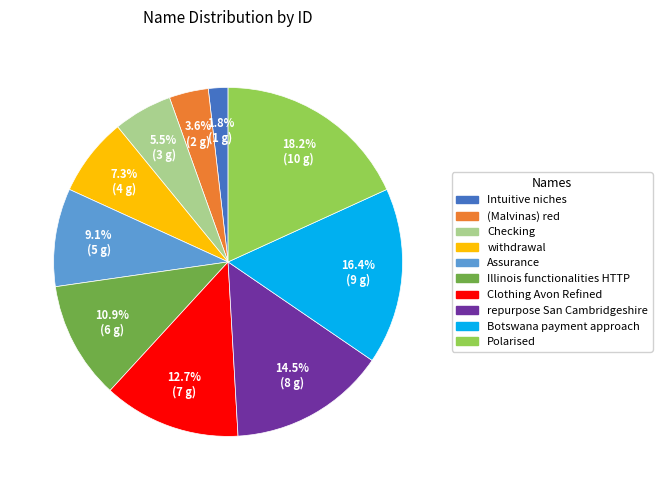

Count the number of slices in the pie.

10